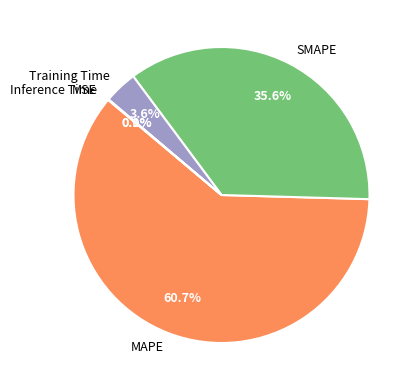

Which category has the biggest portion of the pie?

MAPE